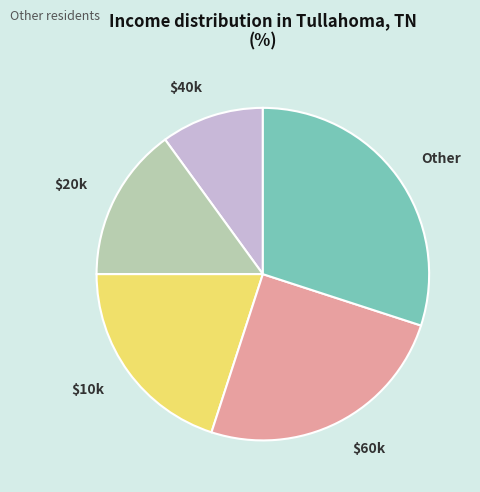

How many segments does this pie chart have?

5